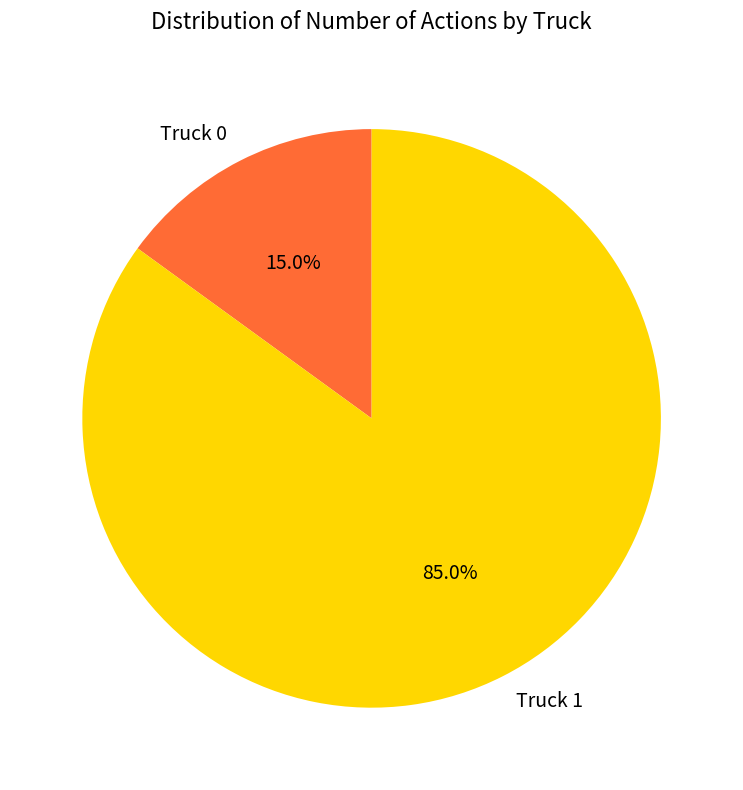

How many slices are in this pie chart?

2